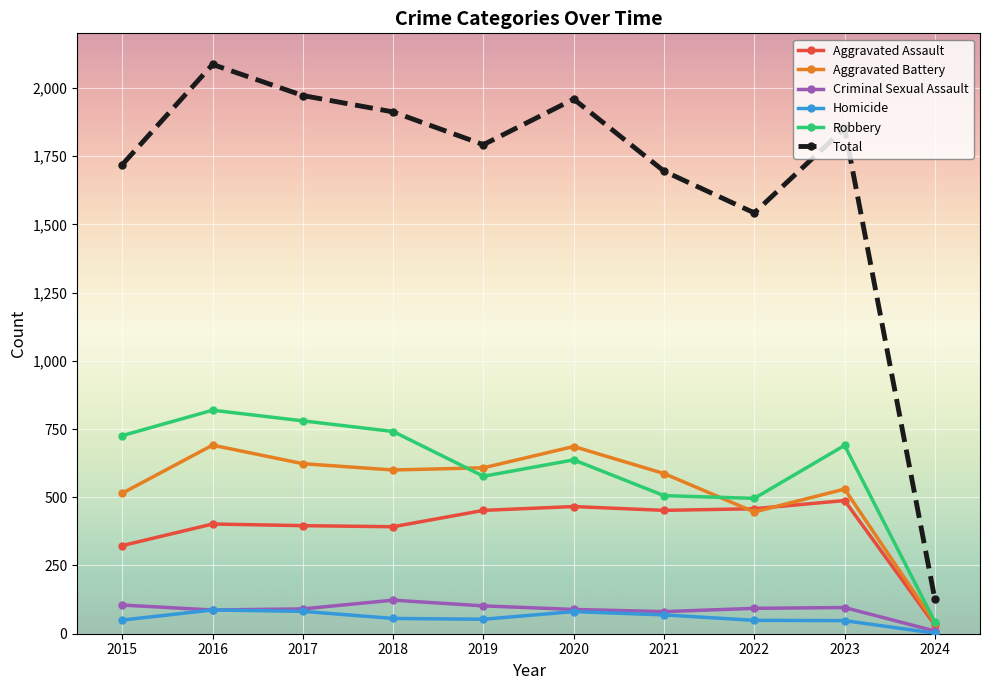

At which label is Aggravated Assault closest to 260?

2015